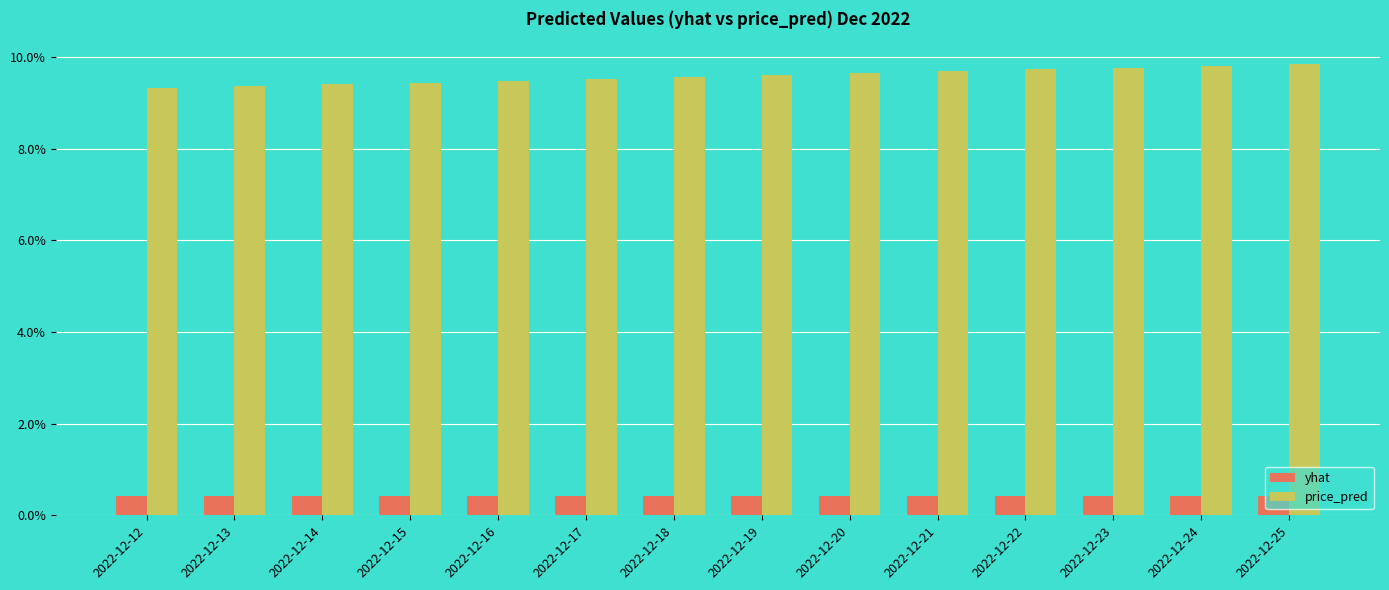

Reading right to left, list all the values displayed in this chart.

yhat: 2022-12-25=0.0	2022-12-24=0.0	2022-12-23=0.0	2022-12-22=0.0	2022-12-21=0.0	2022-12-20=0.0	2022-12-19=0.0	2022-12-18=0.0	2022-12-17=0.0	2022-12-16=0.0	2022-12-15=0.0	2022-12-14=0.0	2022-12-13=0.0	2022-12-12=0.0
price_pred: 2022-12-25=0.1	2022-12-24=0.1	2022-12-23=0.1	2022-12-22=0.1	2022-12-21=0.1	2022-12-20=0.1	2022-12-19=0.1	2022-12-18=0.1	2022-12-17=0.1	2022-12-16=0.1	2022-12-15=0.1	2022-12-14=0.1	2022-12-13=0.1	2022-12-12=0.1